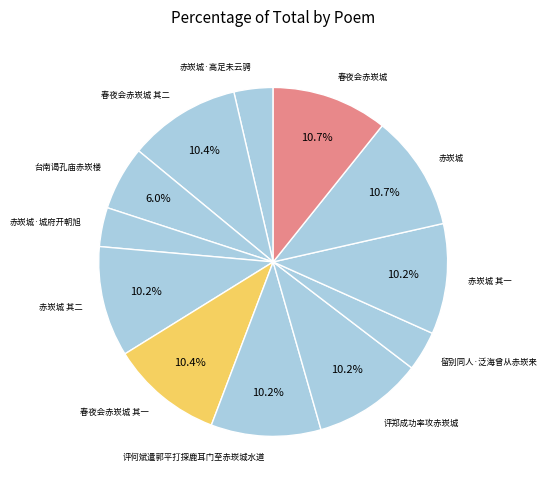

Does 留别同人·泛海曾从赤崁来 account for over 50% of the chart?

No